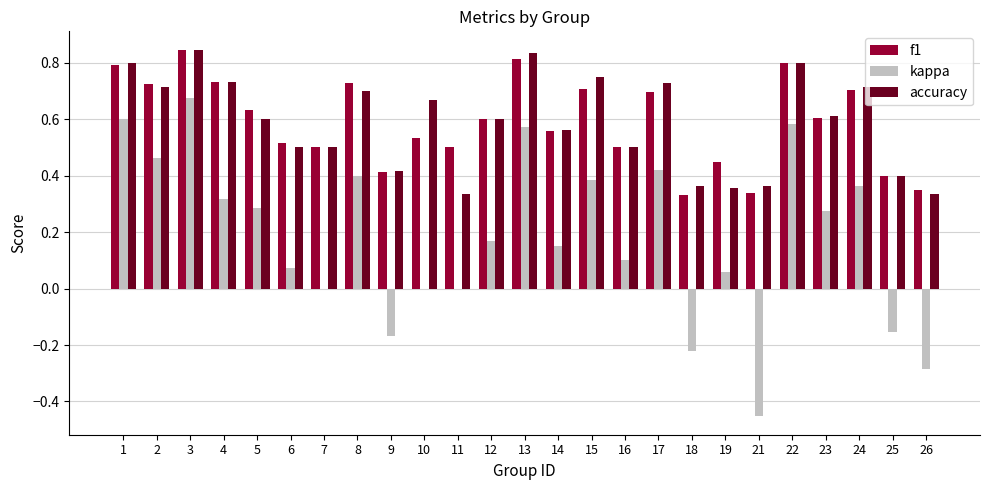

What are all the series names shown in the legend?

f1, kappa, accuracy